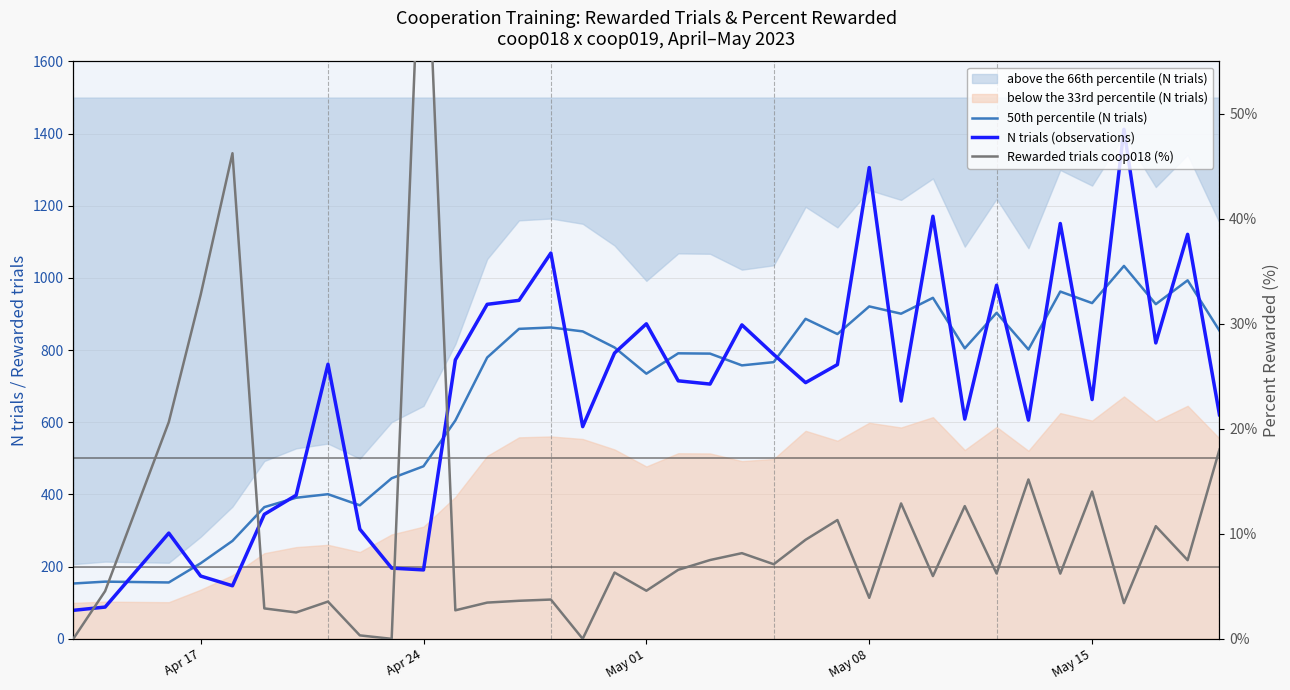

How many categories are shown in the chart?

36